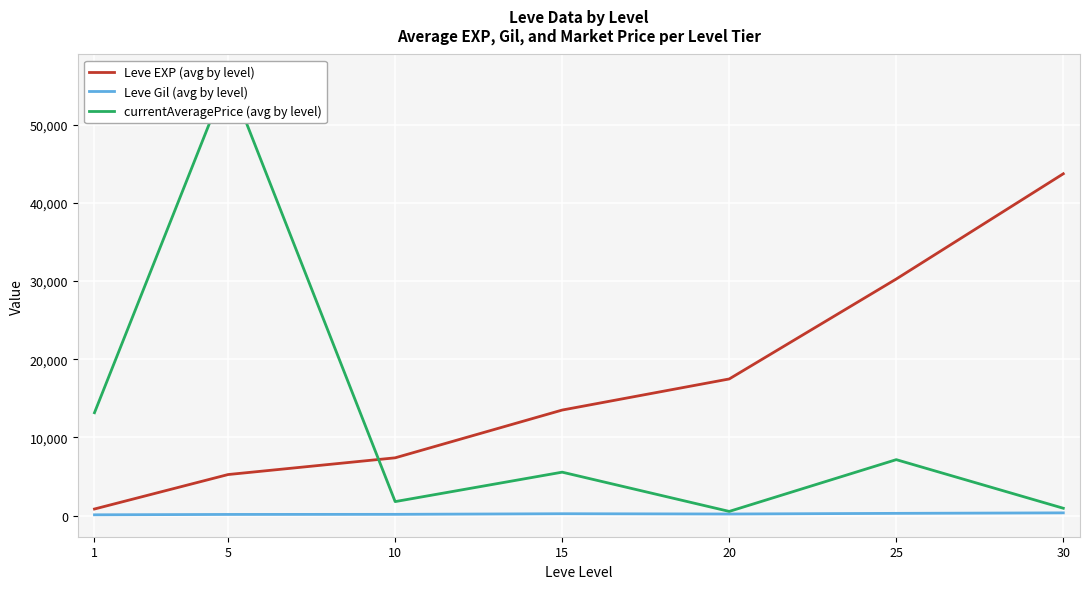

Rank the series by their maximum value, from highest to lowest.

currentAveragePrice (avg by level), Leve EXP (avg by level), Leve Gil (avg by level)